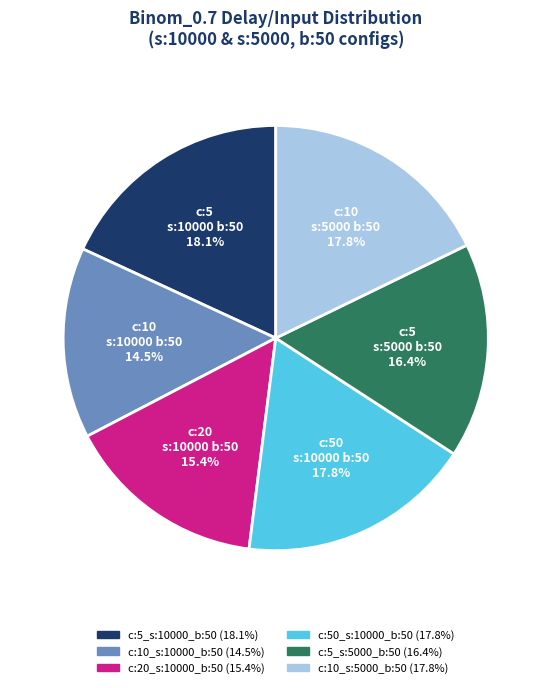

Do c:10_s:10000_b:50 and c:5_s:10000_b:50 together represent more than half of the pie?

No